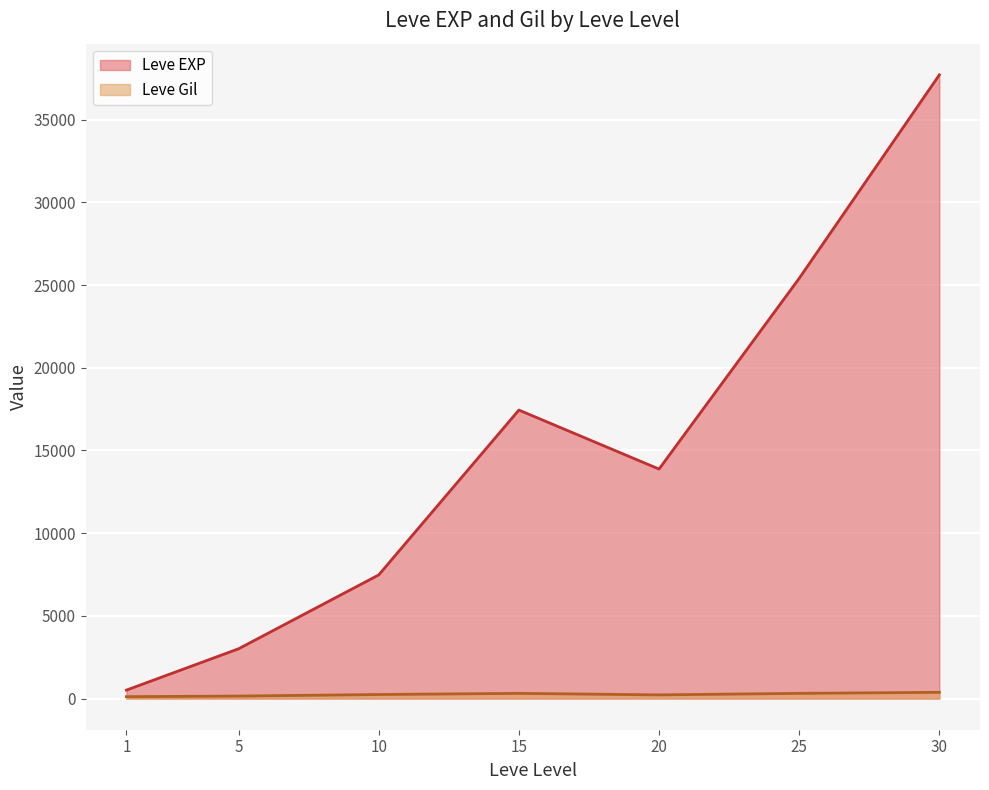

The value of Leve EXP at 15 is 17445.0. True or false?

True